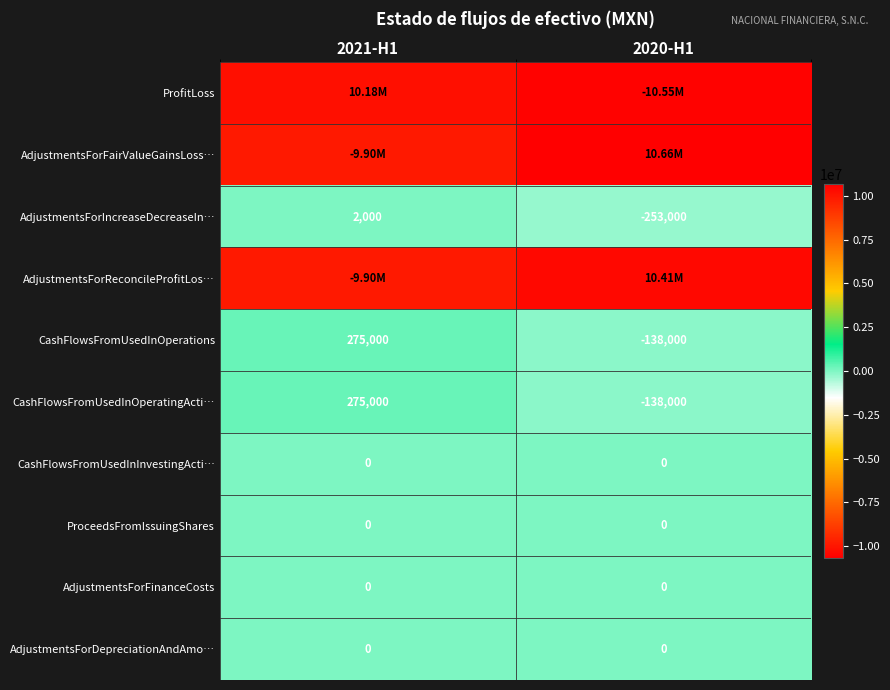

Is the value of CashFlowsFromUsedInOperations at 2020-H1 greater than the value of ProceedsFromIssuingShares at 2020-H1?

No